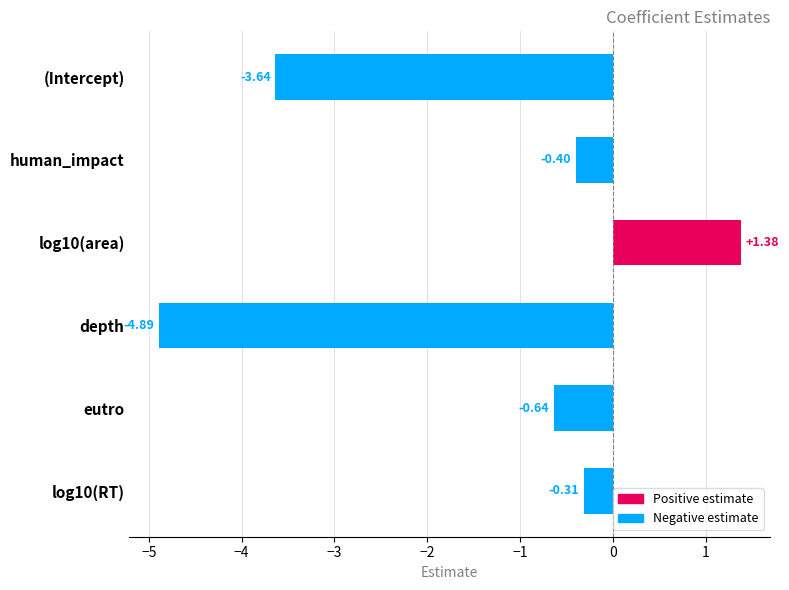

Does the chart contain any negative values?

Yes